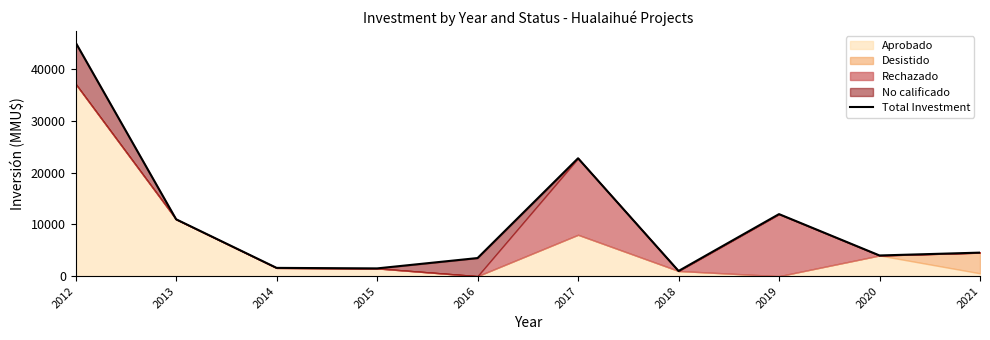

What is the difference between the maximum and minimum values?

44182